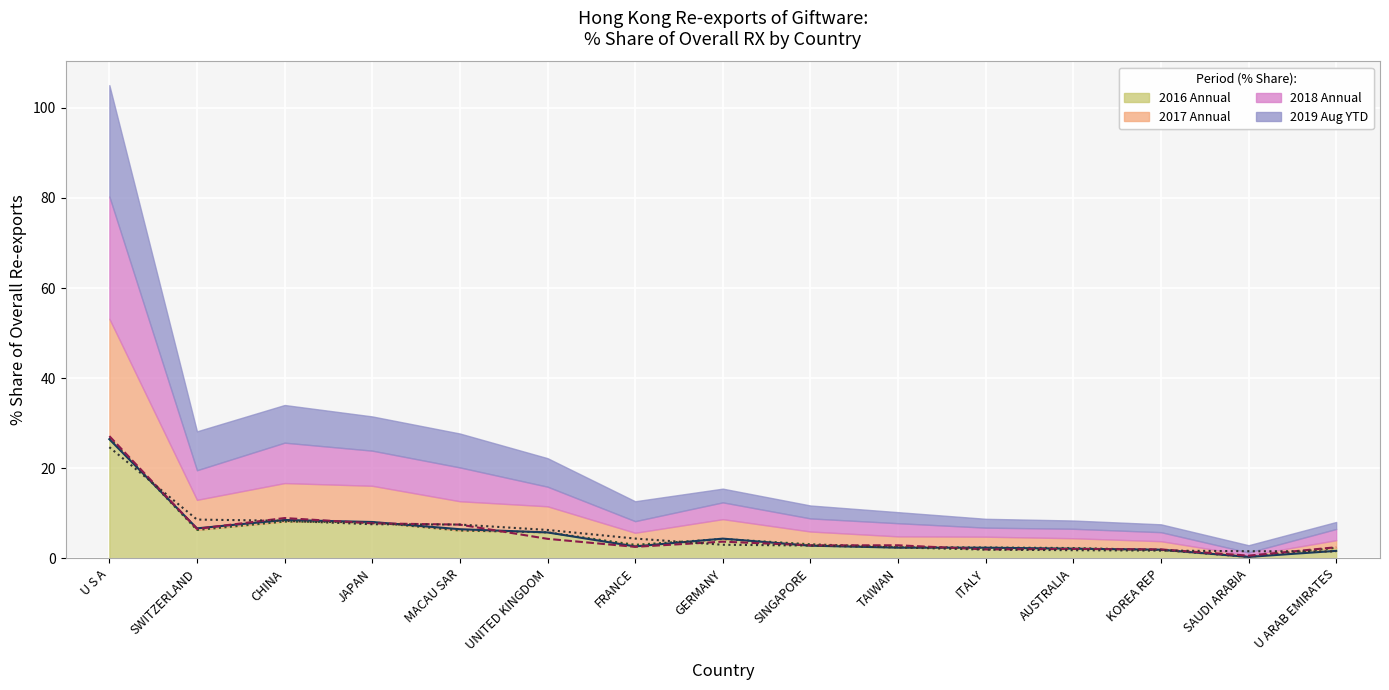

At U S A, list the series in order from smallest to largest.

201908_% Share (line), 201712_% Share (line), 201612_% Share (line), 201812_% Share (line)